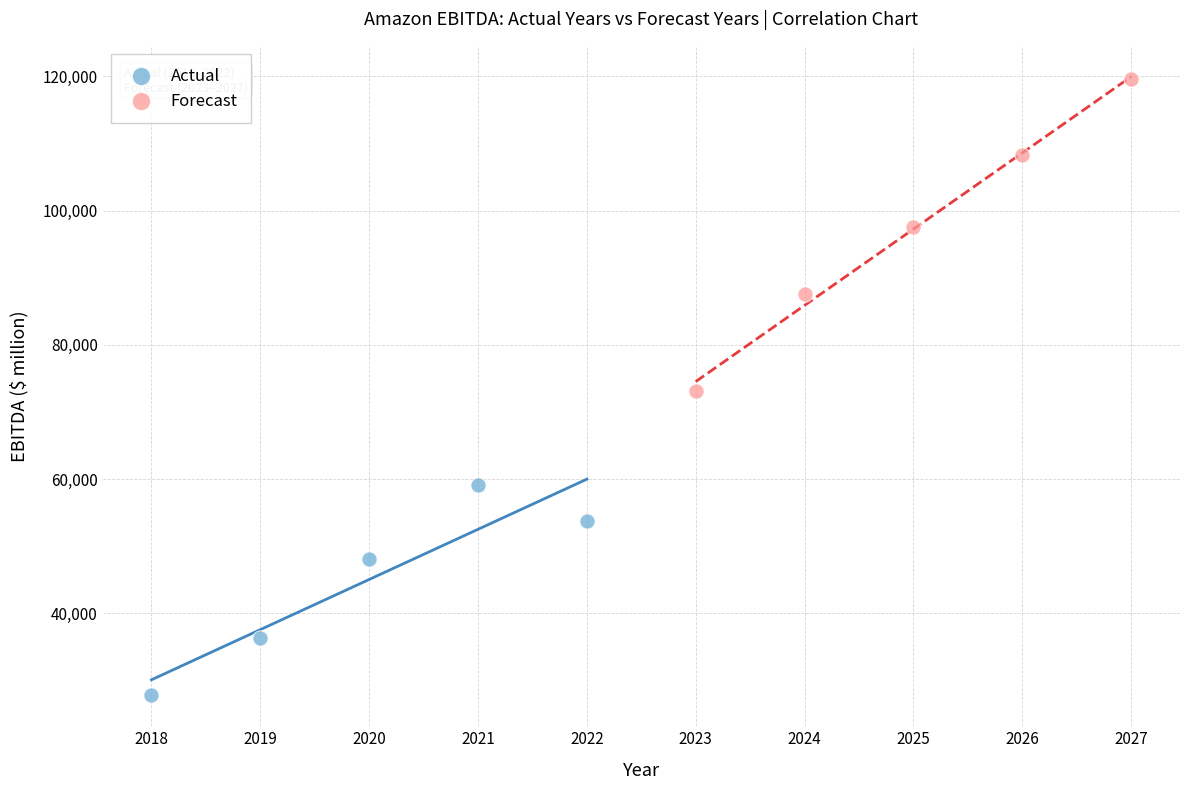

Which series has the largest Y range (max minus min)?

Forecast